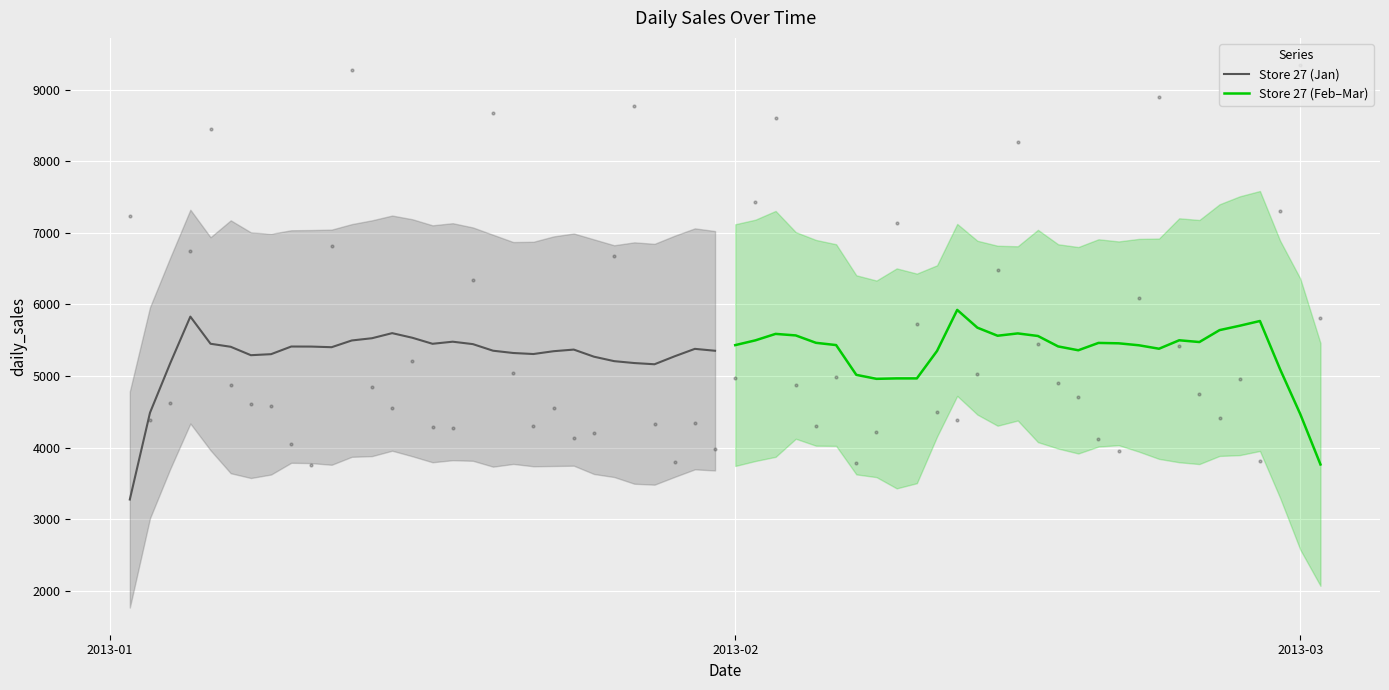

What is the minimum value for Store 27 (Jan)?

3273.3